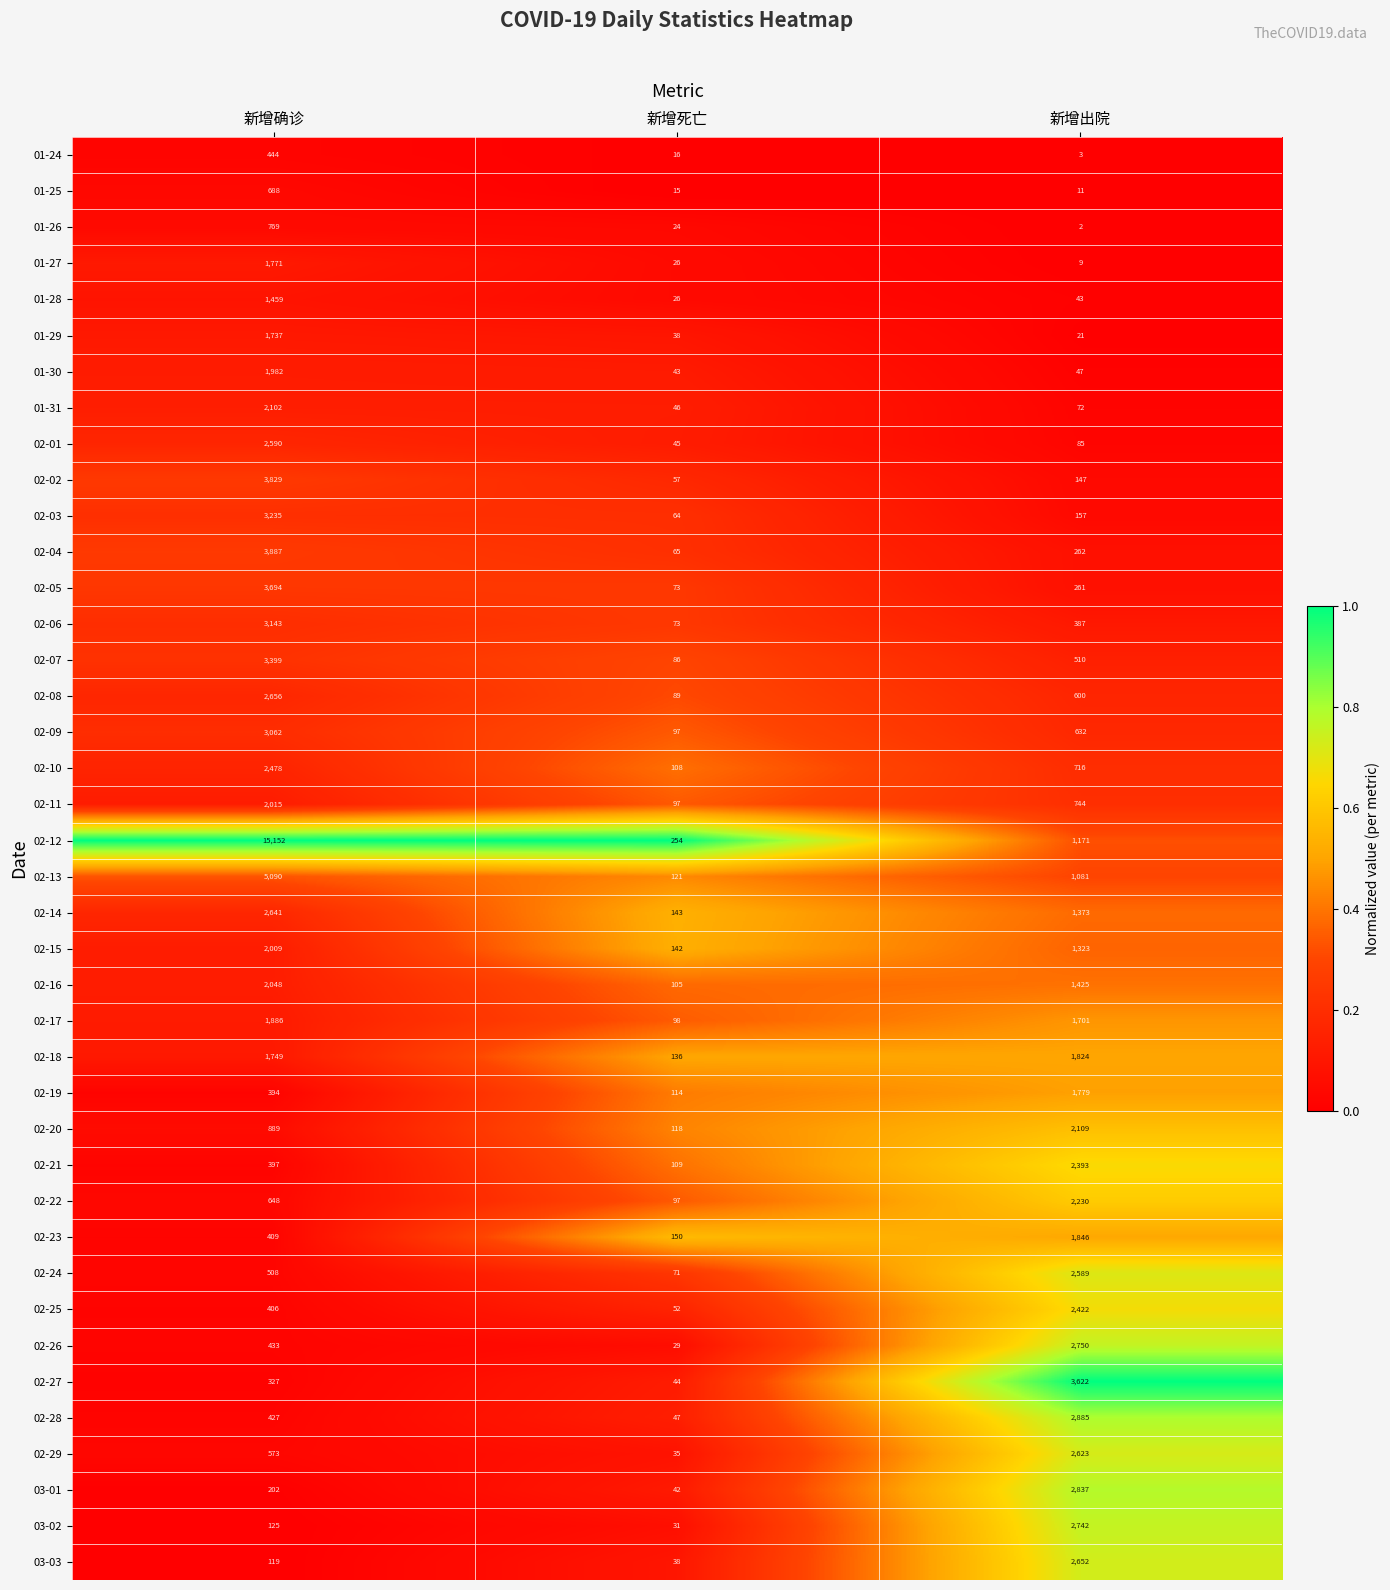

What is the approximate value of 03-03 at 新增出院?

2652